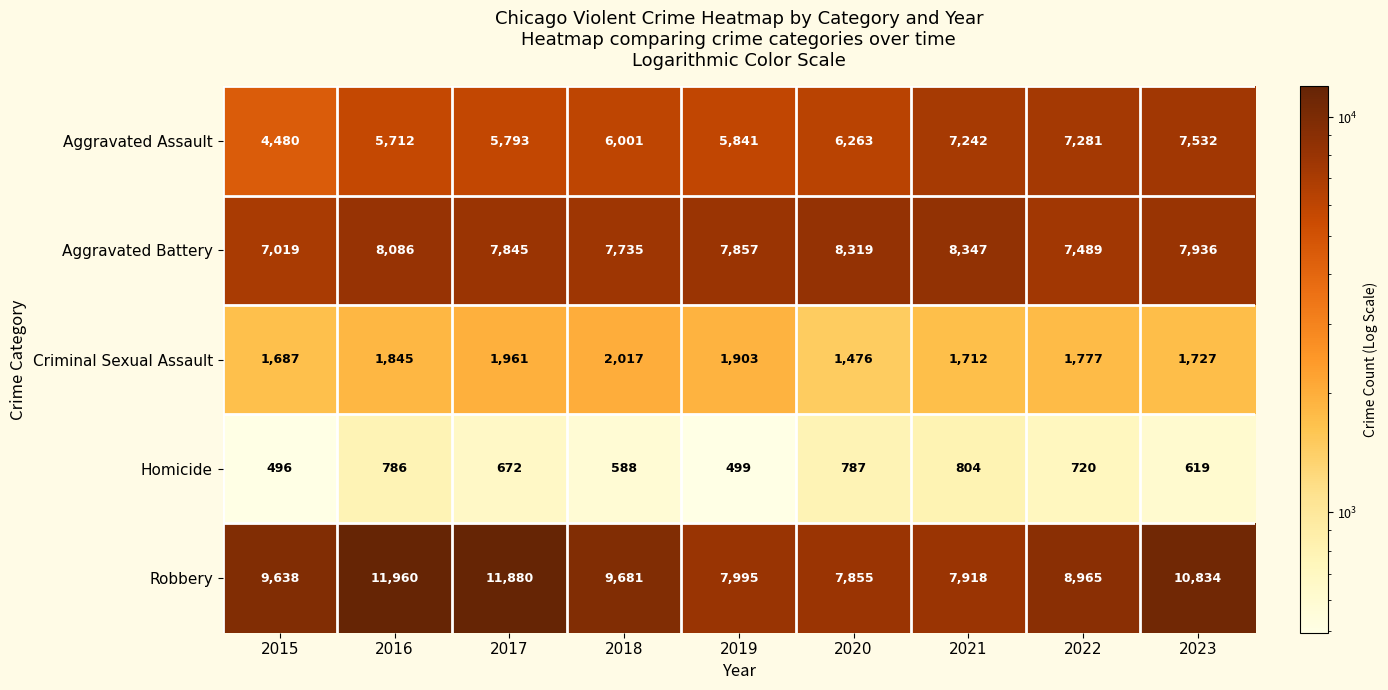

How many series are shown in this chart?

5